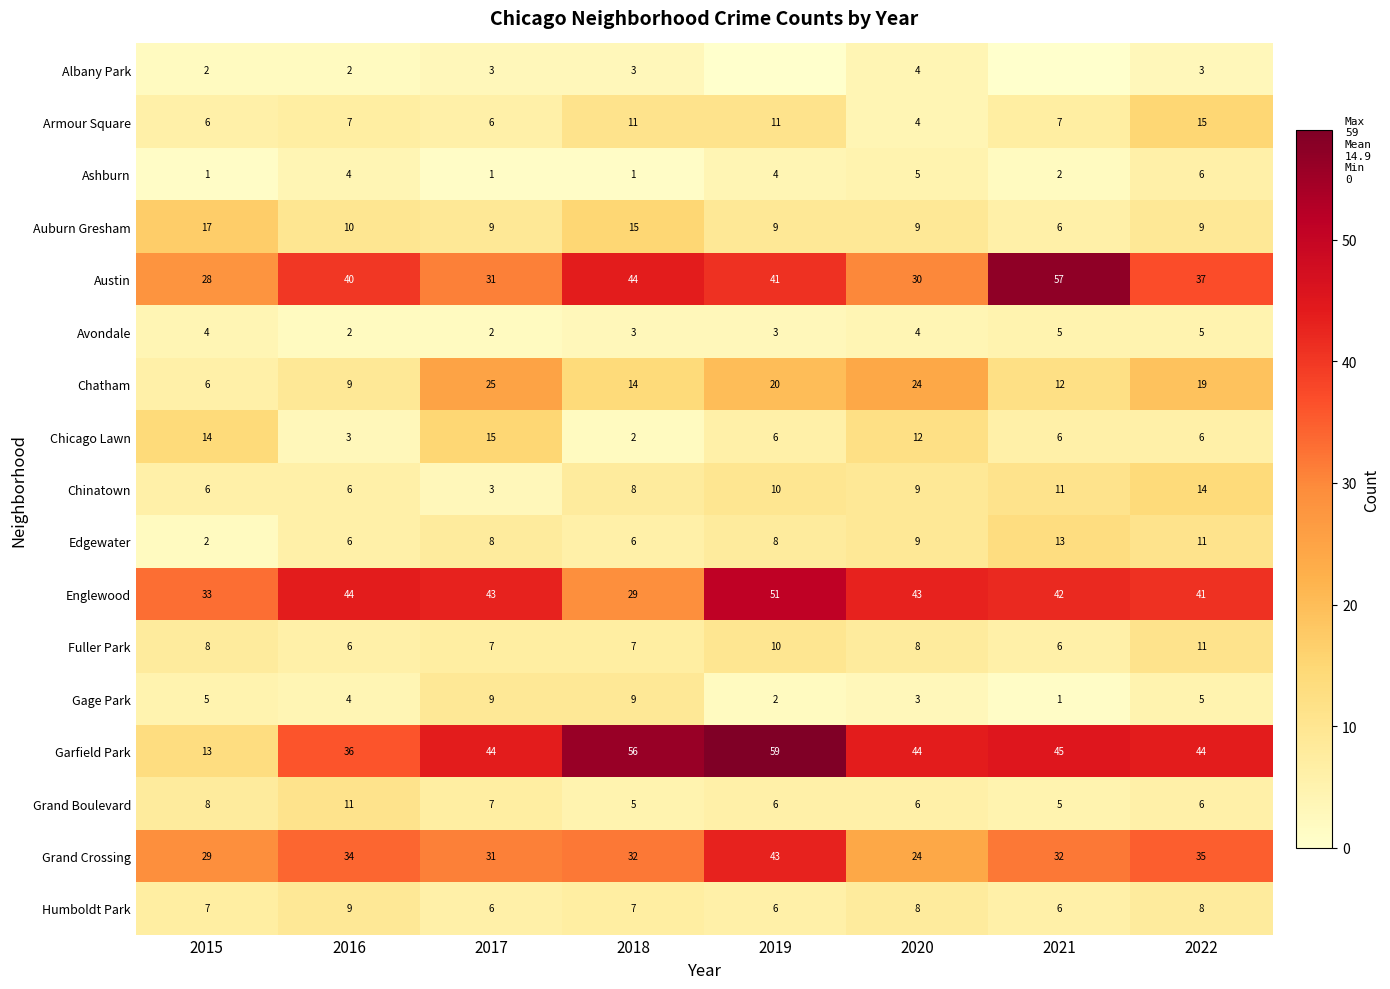

What is the difference between the highest and lowest values at 2018?

55